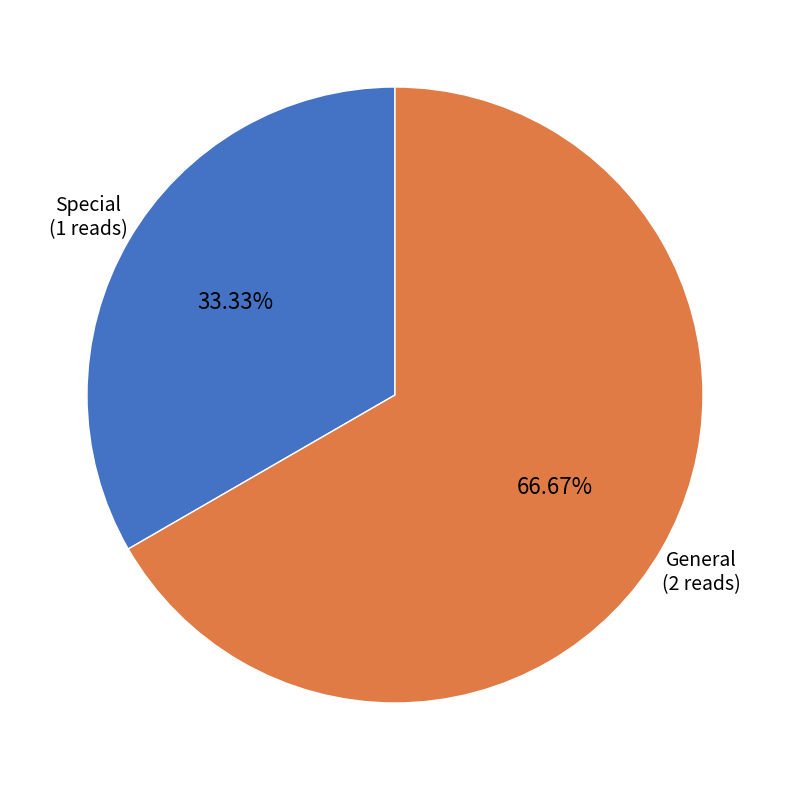

To the nearest percent, what percentage of the pie is Special?

33%